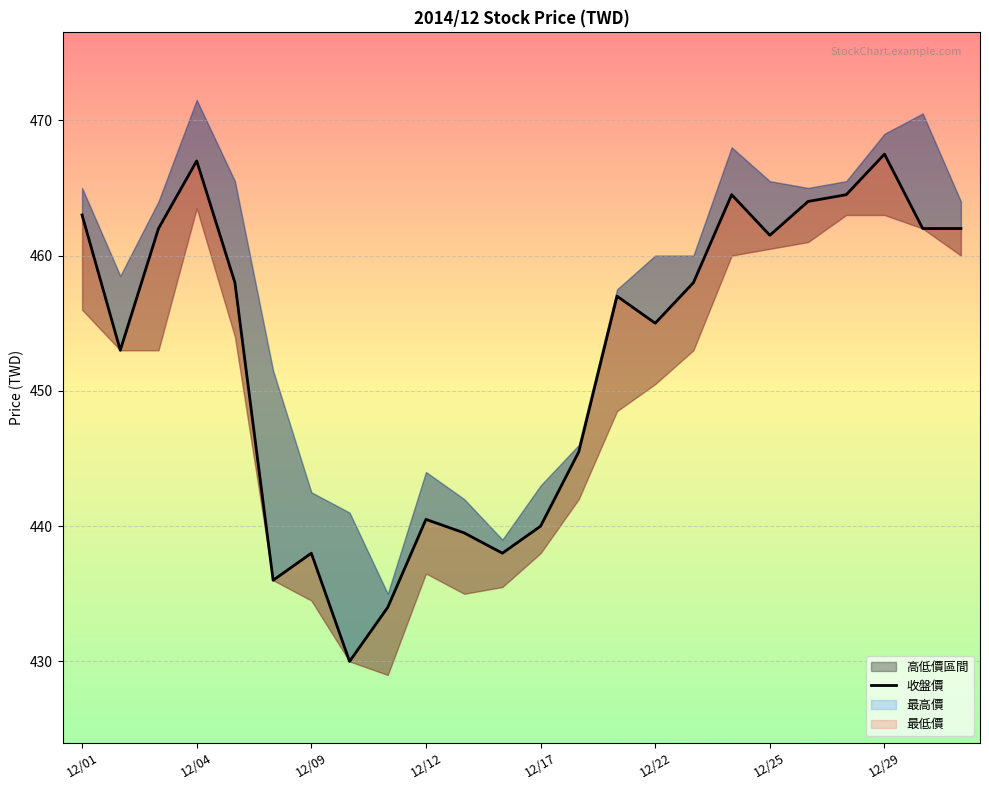

What is the smallest value displayed?

430.0